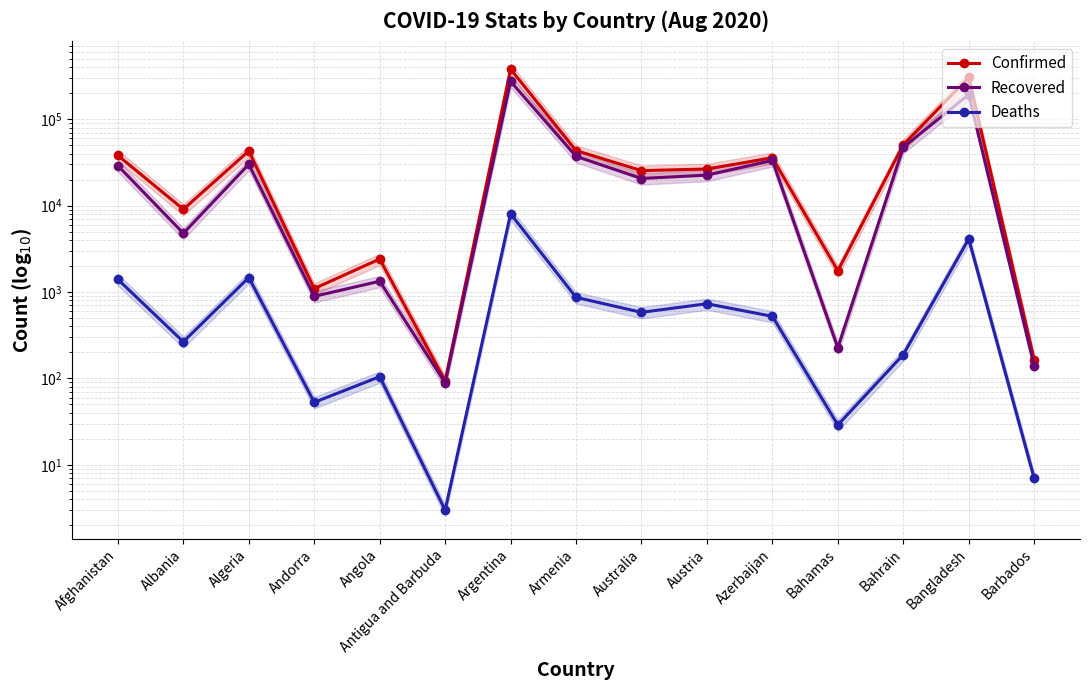

What is the difference between the maximum and minimum values in the Confirmed series?

380198